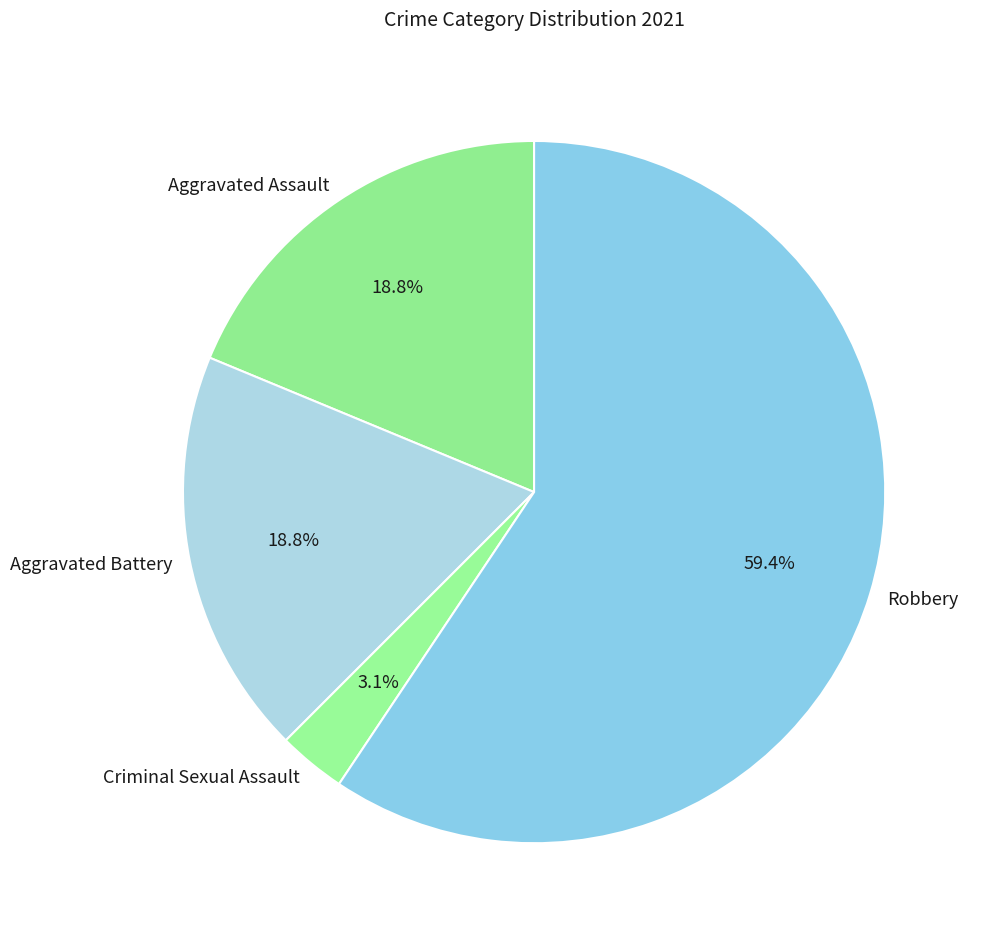

Do Criminal Sexual Assault and Aggravated Battery together represent more than half of the pie?

No